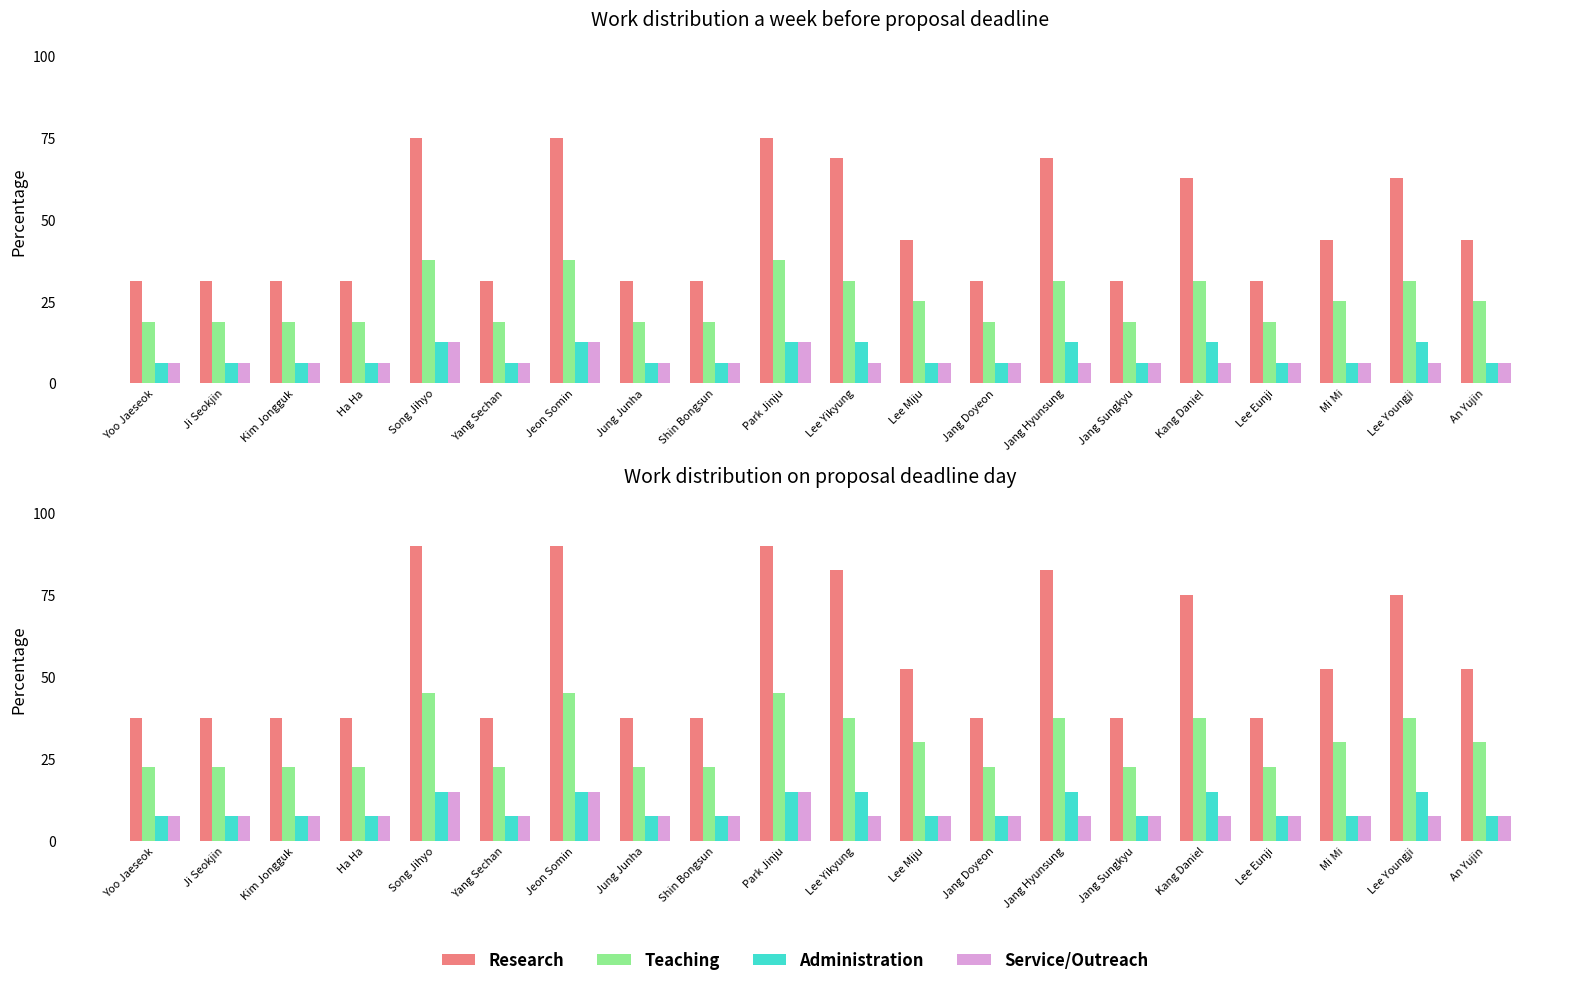

Rank the series by their maximum value, from highest to lowest.

Research, Teaching, Administration, Service/Outreach